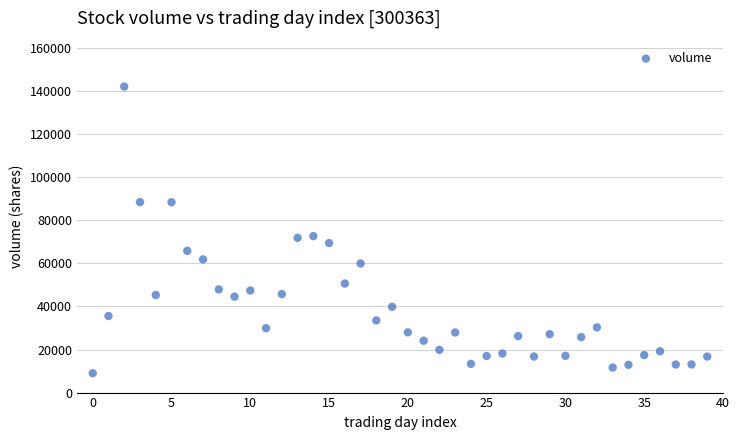

What is the range of Y values (max minus min)?

133182